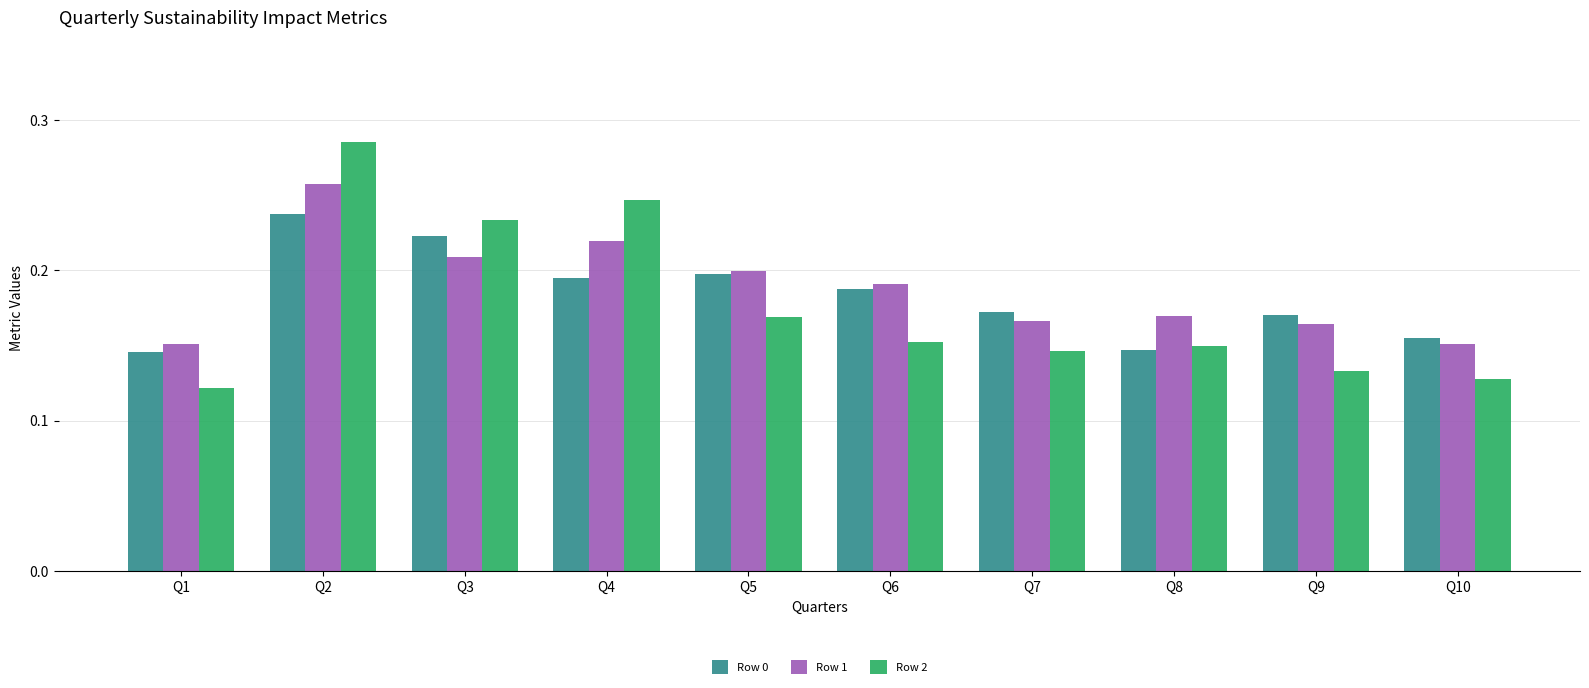

At how many categories does at least one series exceed 0?

10